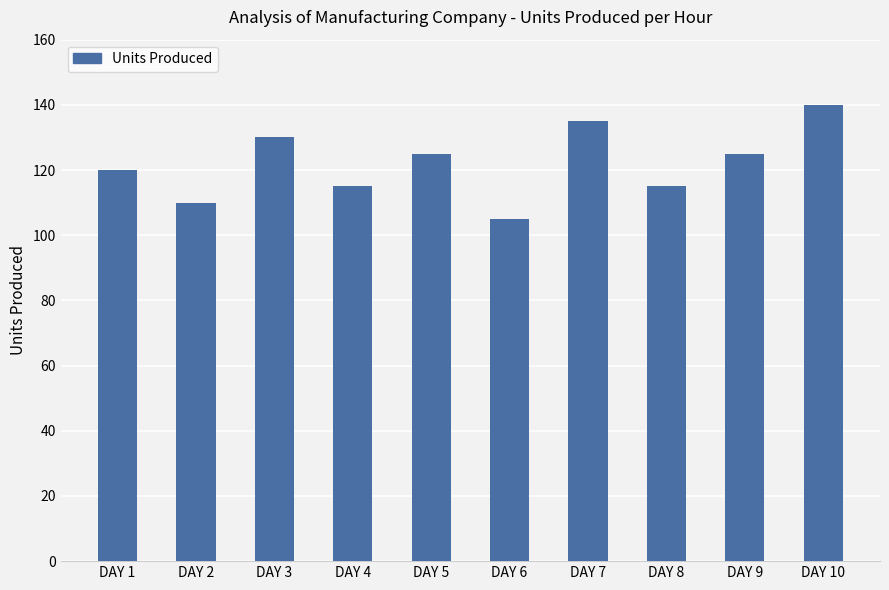

How many data points does each series have?

10